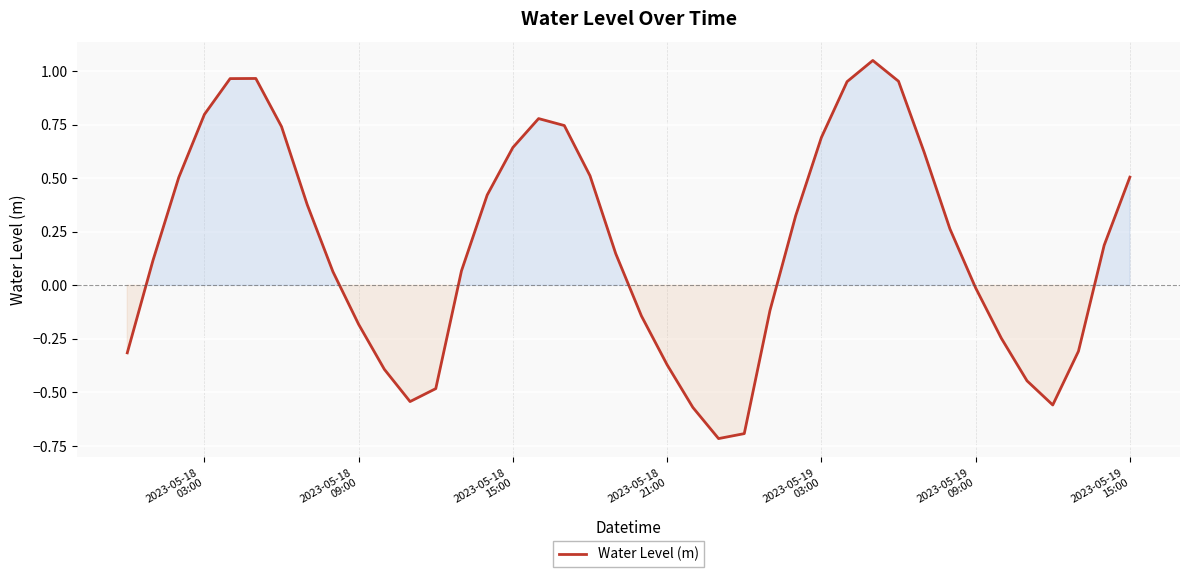

What is the minimum value shown in the chart?

-0.7